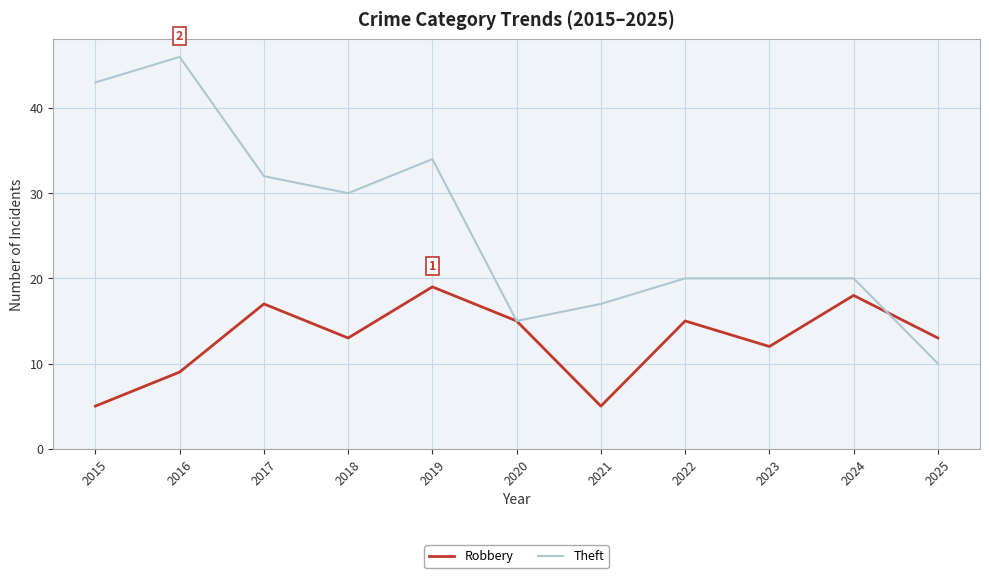

Reading right to left, list all the values displayed in this chart.

Robbery: 13	18	12	15	5	15	19	13	17	9	5
Theft: 10	20	20	20	17	15	34	30	32	46	43